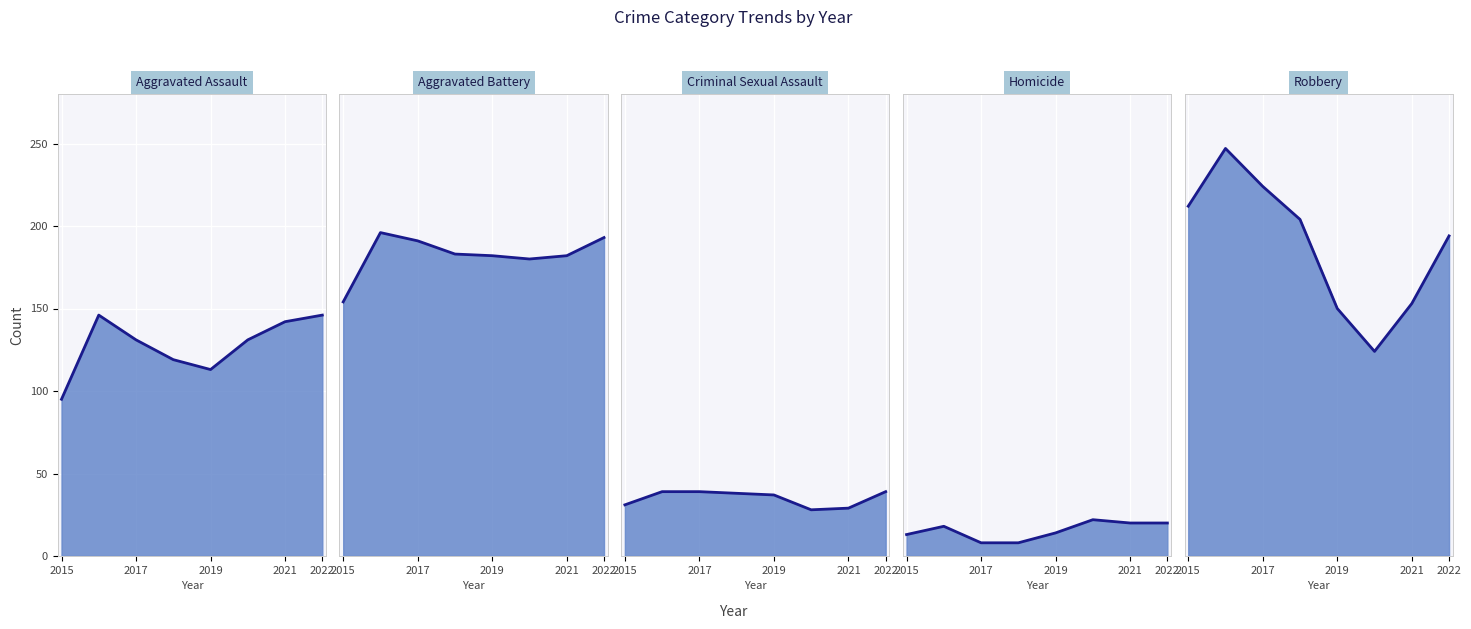

Where is the first local maximum for Homicide?

2016